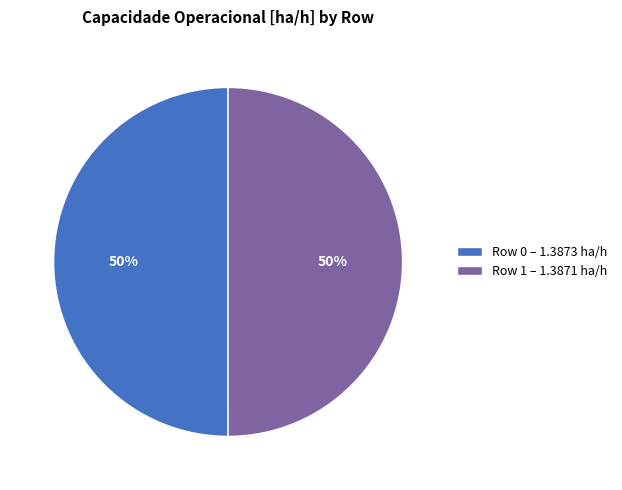

Combined, do Row 1 – 1.3871 ha/h and Row 0 – 1.3873 ha/h account for over 50%?

Yes